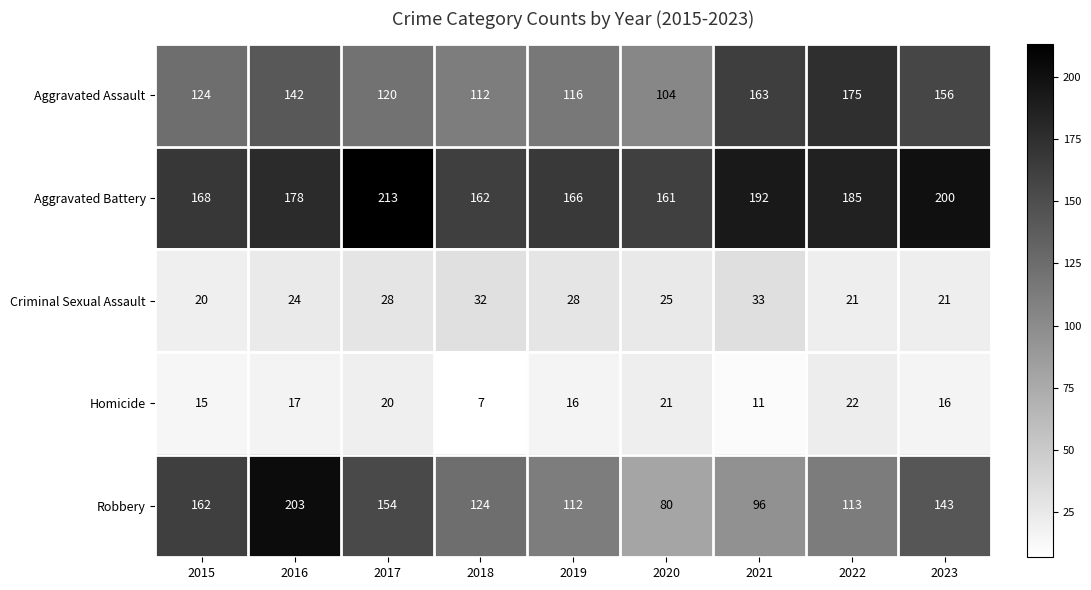

Read the Criminal Sexual Assault value at 2015, to the nearest 5.

20